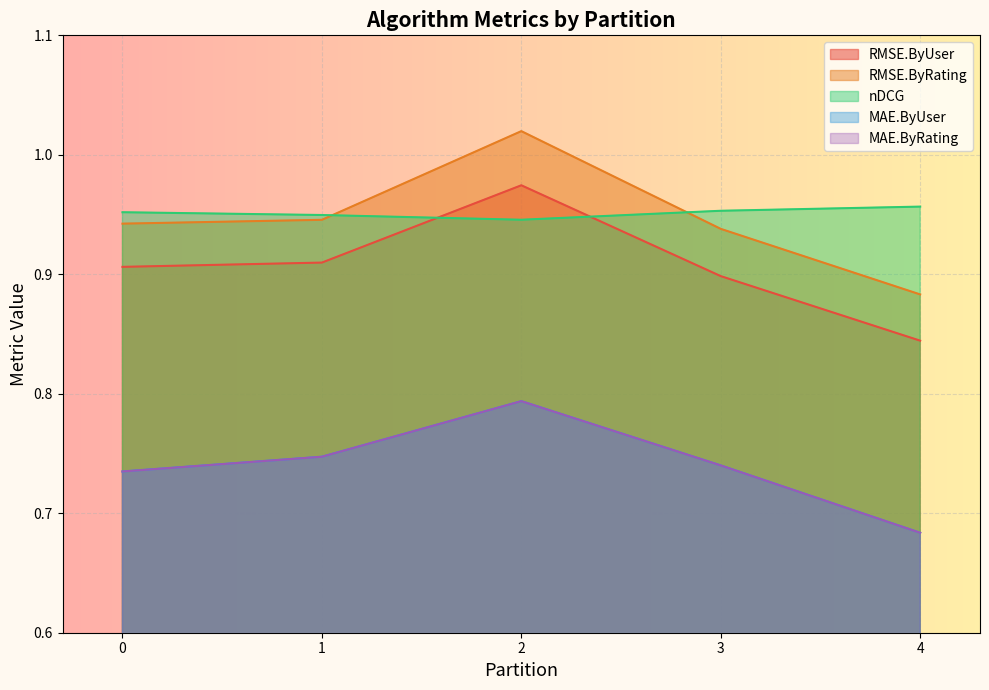

What are all the series names shown in the legend?

RMSE.ByUser, RMSE.ByRating, nDCG, MAE.ByUser, MAE.ByRating